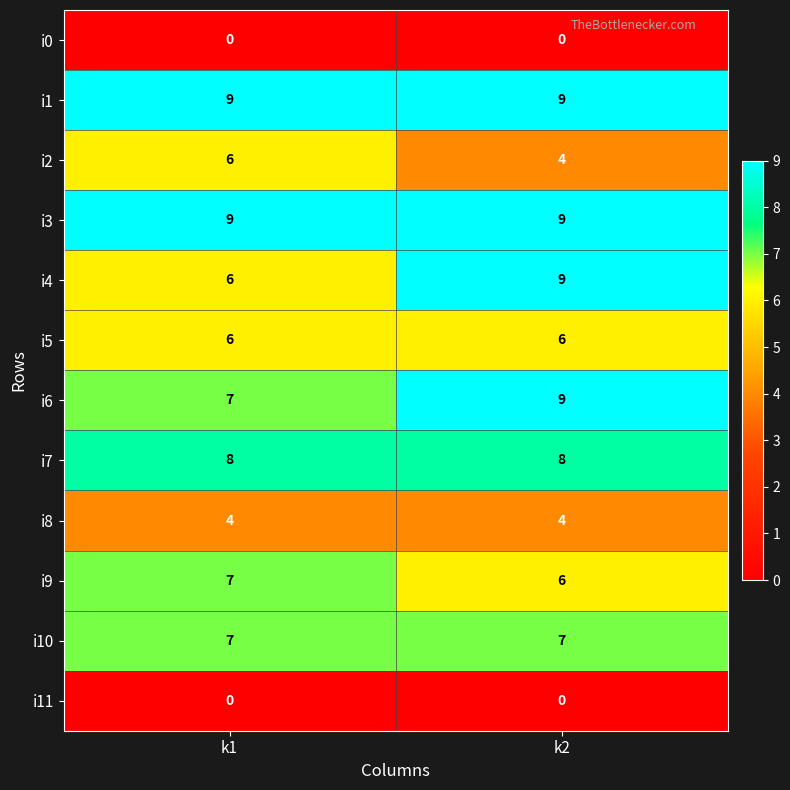

Which series has the widest spread of values?

i4